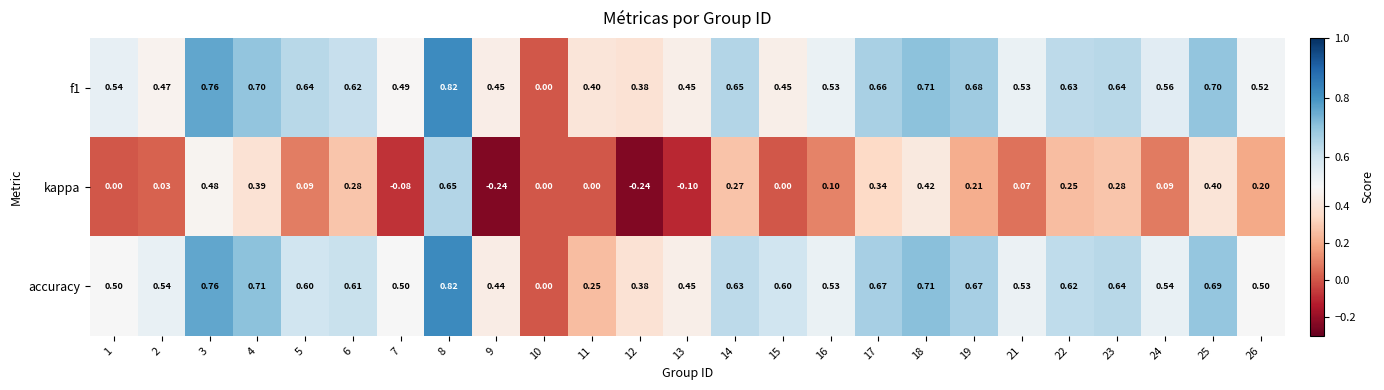

How many series are shown in this chart?

3